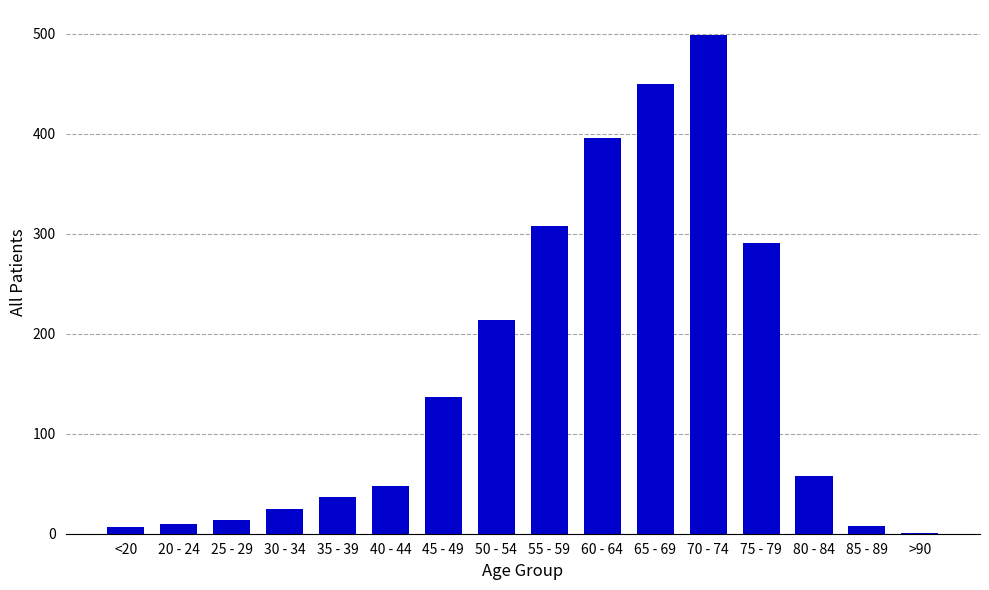

Are the bars horizontal?

No